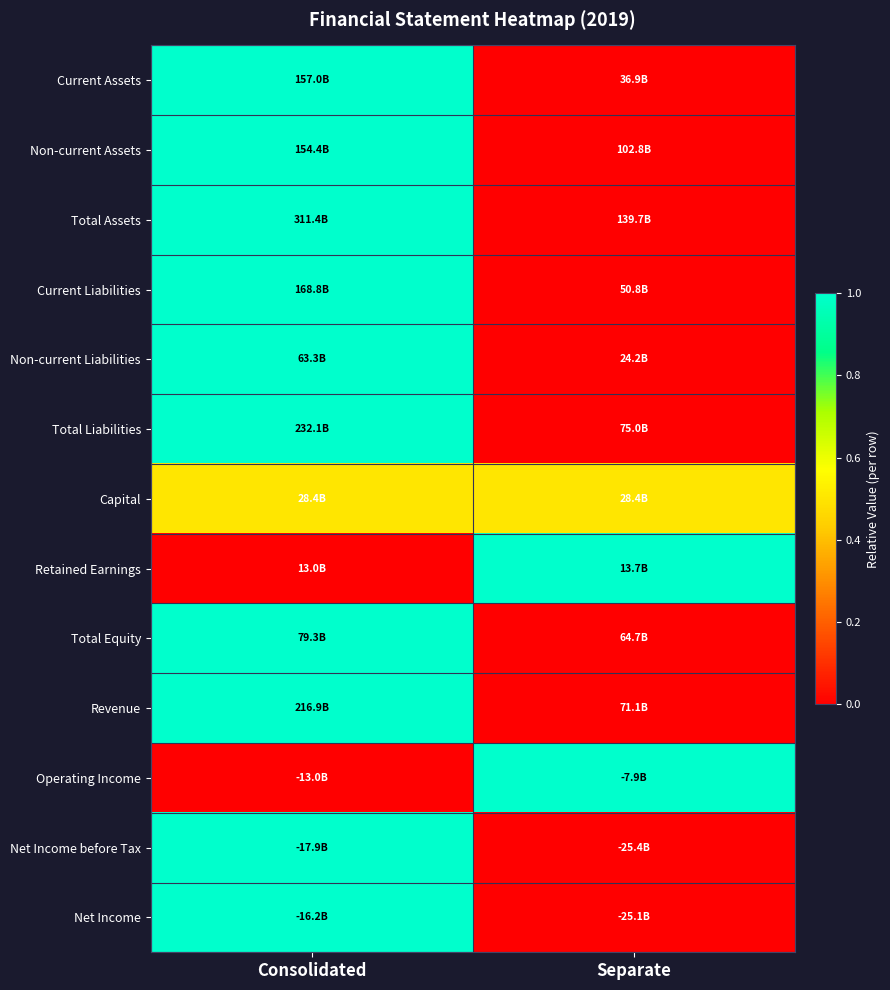

What is the greatest value displayed?

1.0